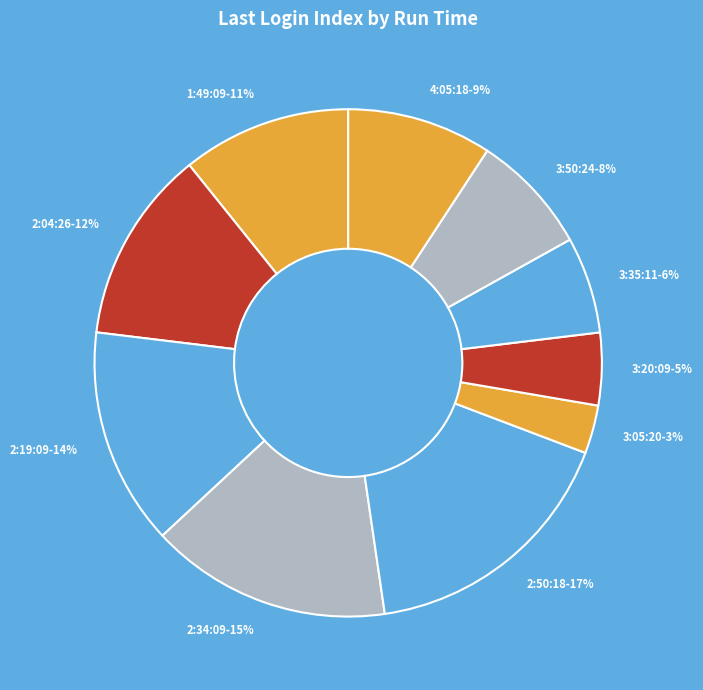

What is the largest slice in the pie chart?

2:50:18